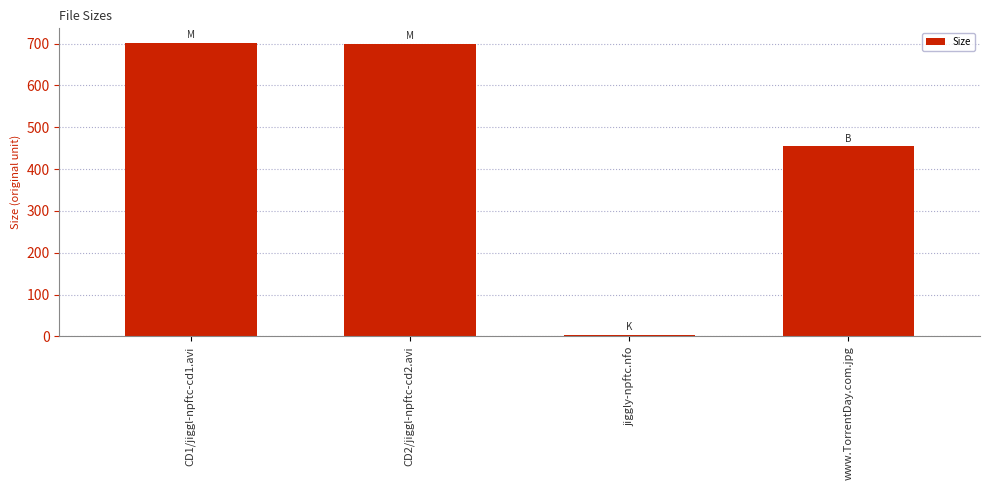

What is the ratio of the value at CD1/jiggl-npftc-cd1.avi to the value at www.TorrentDay.com.jpg?

1.5